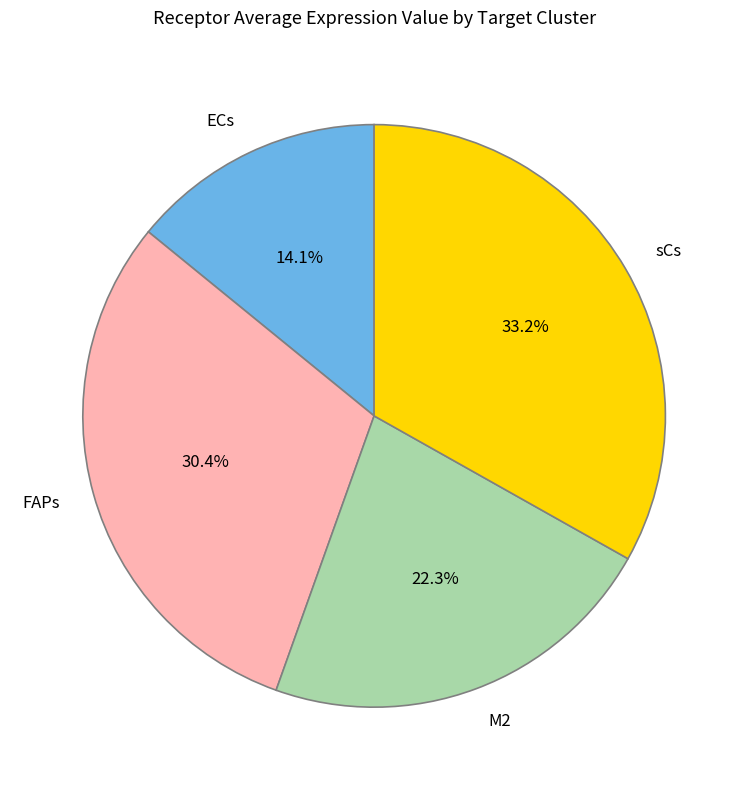

True or false: ECs accounts for 20% of the total.

False